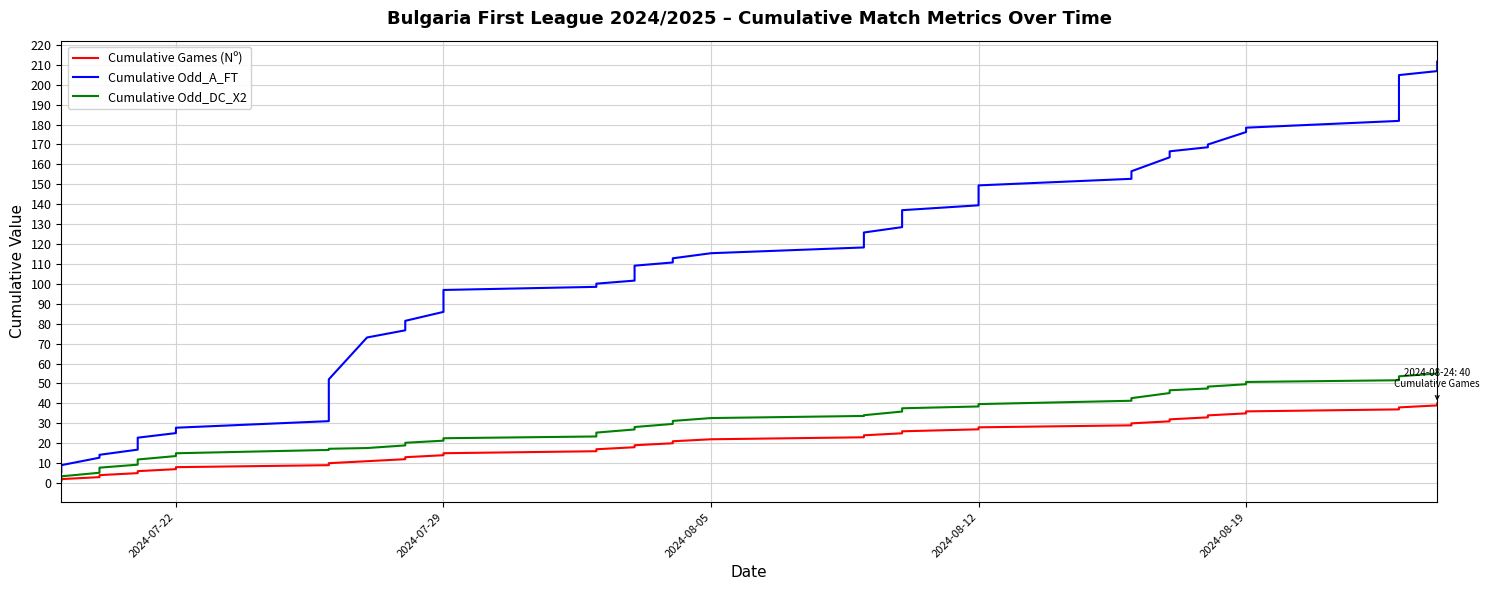

List the series in order of their peak value, highest first.

Cumulative Odd_A_FT, Cumulative Odd_DC_X2, Cumulative Games (Nº)